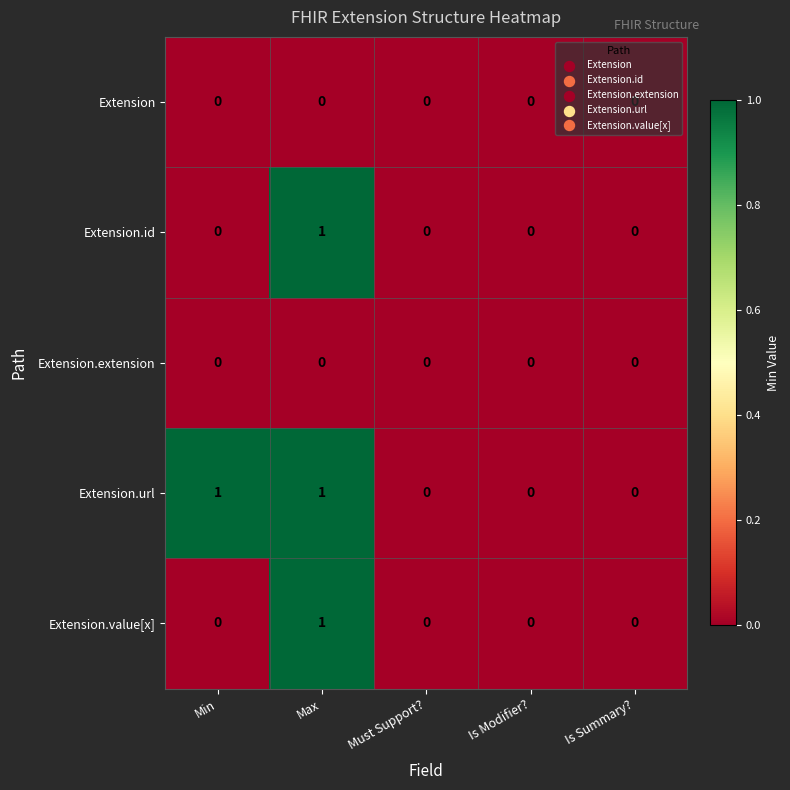

Which series changed the most between Min and Is Modifier??

Extension.url